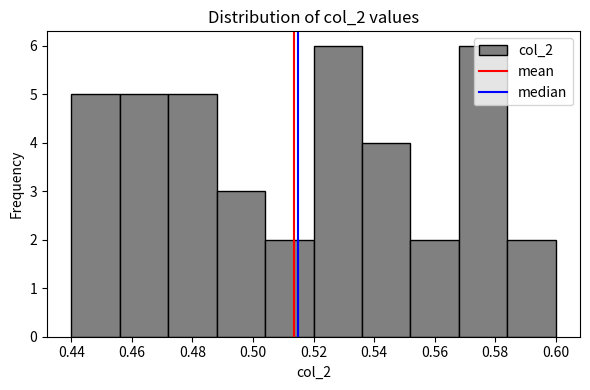

Reading left to right, list every bar in this chart as the range it spans on the x-axis followed by its height. The values are not printed on the chart, so give them approximately, as read against the axis.

0.440 to 0.456: 5
0.456 to 0.472: 5
0.472 to 0.488: 5
0.488 to 0.504: 3
0.504 to 0.520: 2
0.520 to 0.536: 6
0.536 to 0.552: 4
0.552 to 0.568: 2
0.568 to 0.584: 6
0.584 to 0.600: 2